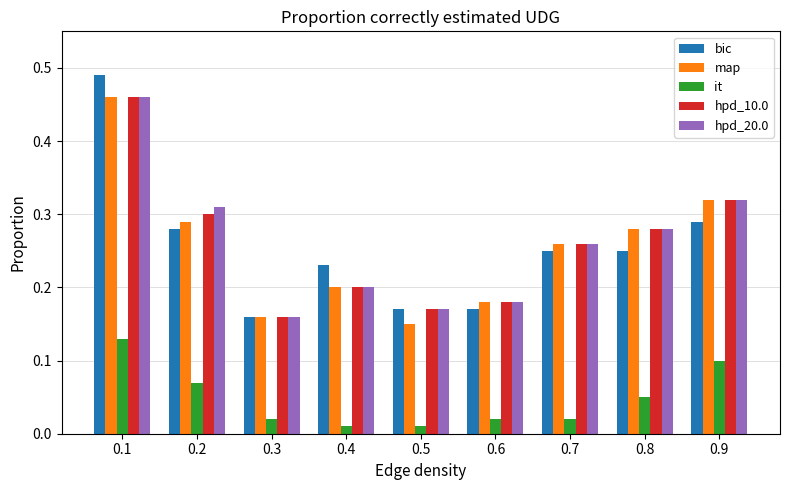

Between 0.1 and 0.6, which series saw the biggest shift?

bic